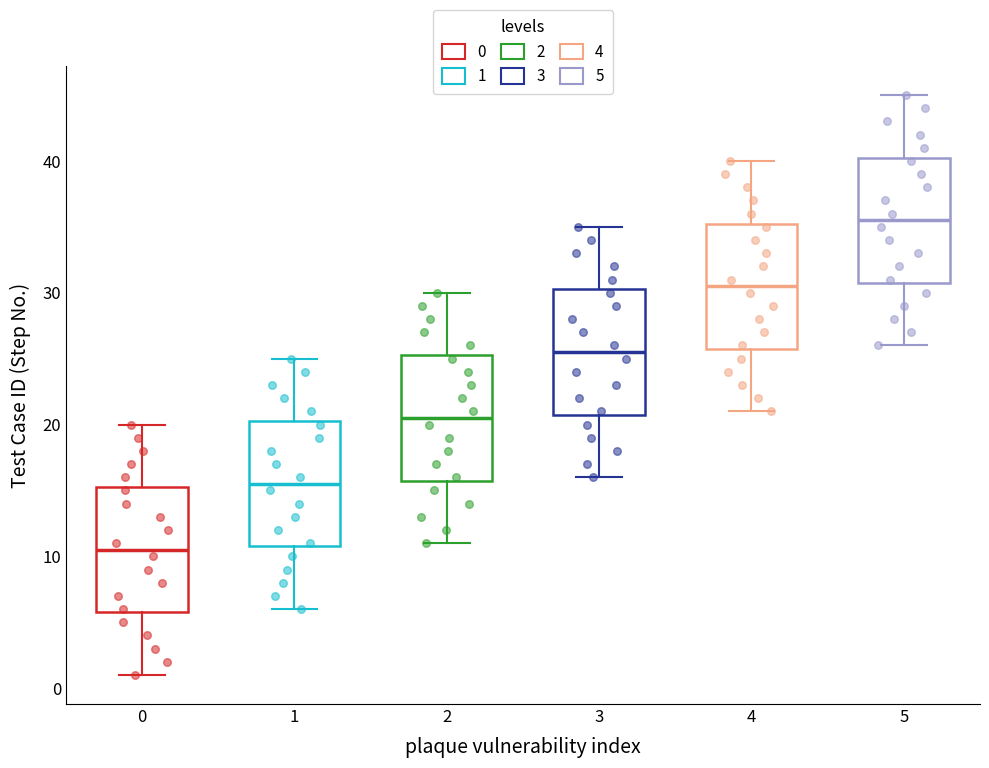

Reading left to right, read every box against the y-axis: the position of its median line, the range the box covers, and the ends of its whiskers. The values are not printed on the chart, so give them approximately, as read against the axis.

0: median 11, box 6 to 15, whiskers 1 to 20
1: median 16, box 11 to 20, whiskers 6 to 25
2: median 21, box 16 to 25, whiskers 11 to 30
3: median 26, box 21 to 30, whiskers 16 to 35
4: median 31, box 26 to 35, whiskers 21 to 40
5: median 36, box 31 to 40, whiskers 26 to 45